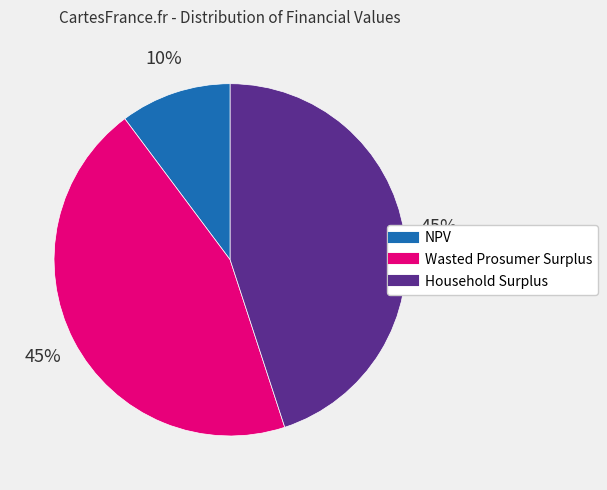

Which has a higher value, Wasted Prosumer Surplus or NPV?

Wasted Prosumer Surplus